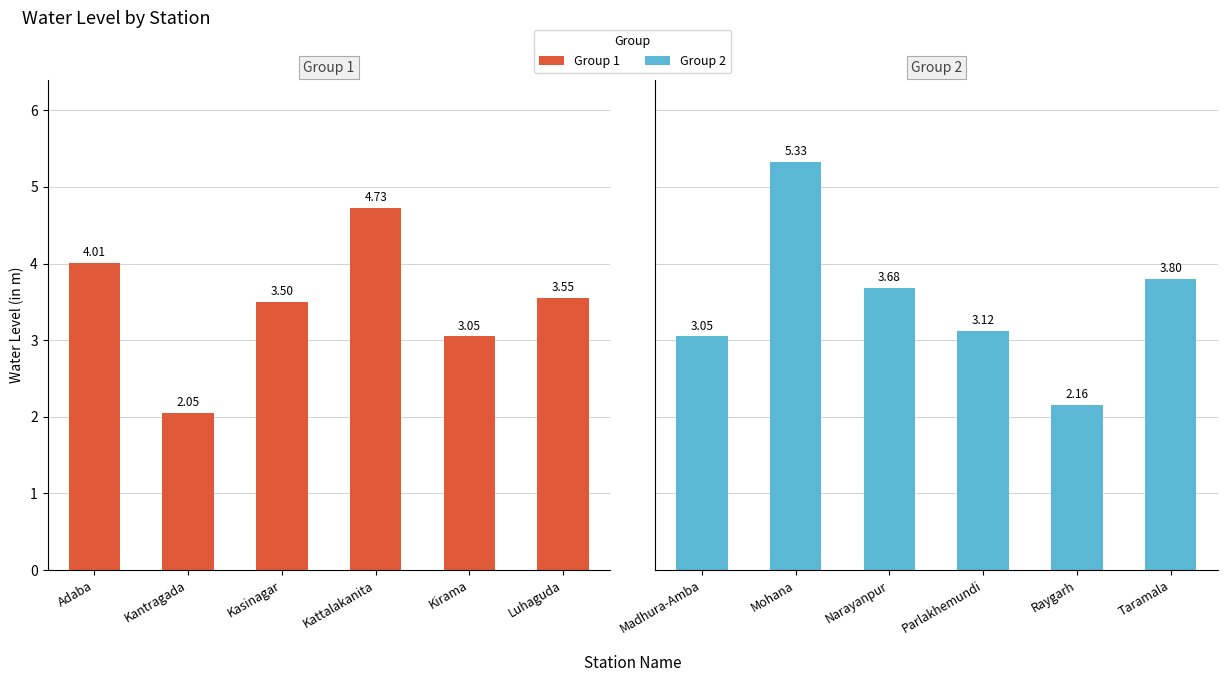

What position from the left is Kattalakanita?

4